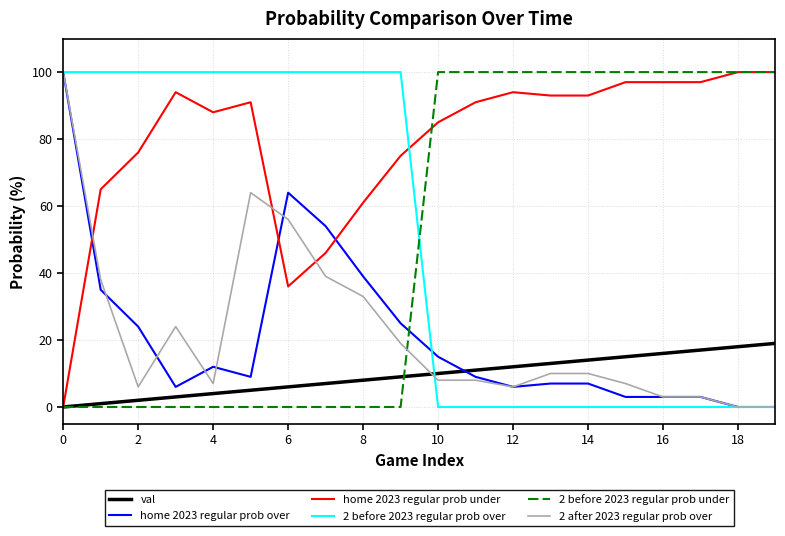

How many times do home 2023 regular prob over and home 2023 regular prob under cross each other?

3